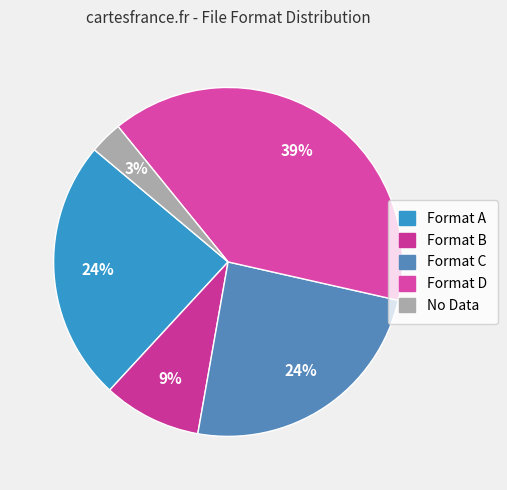

How many slices are in this pie chart?

5